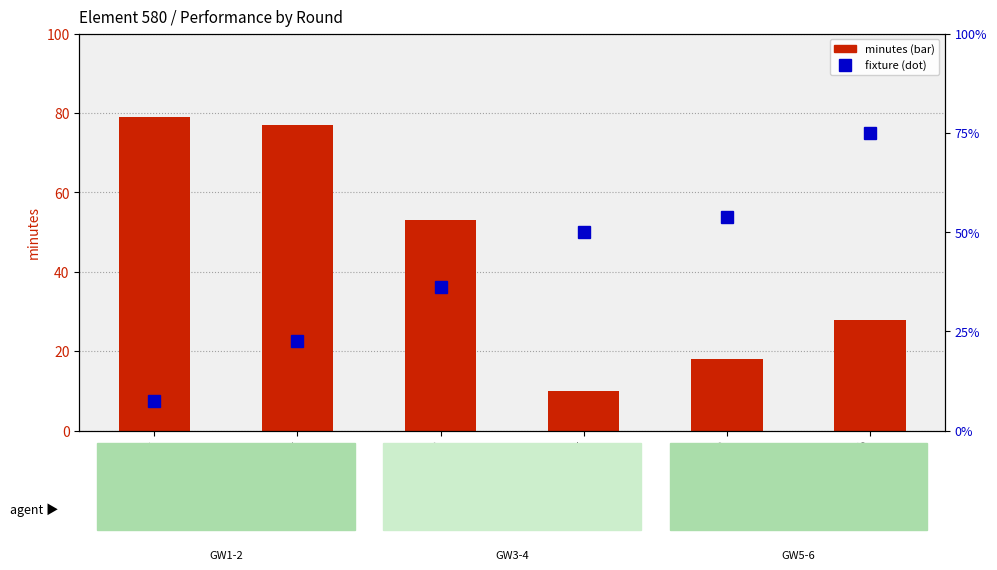

What is the sum of the minutes values at Round 4 and Round 5?

28